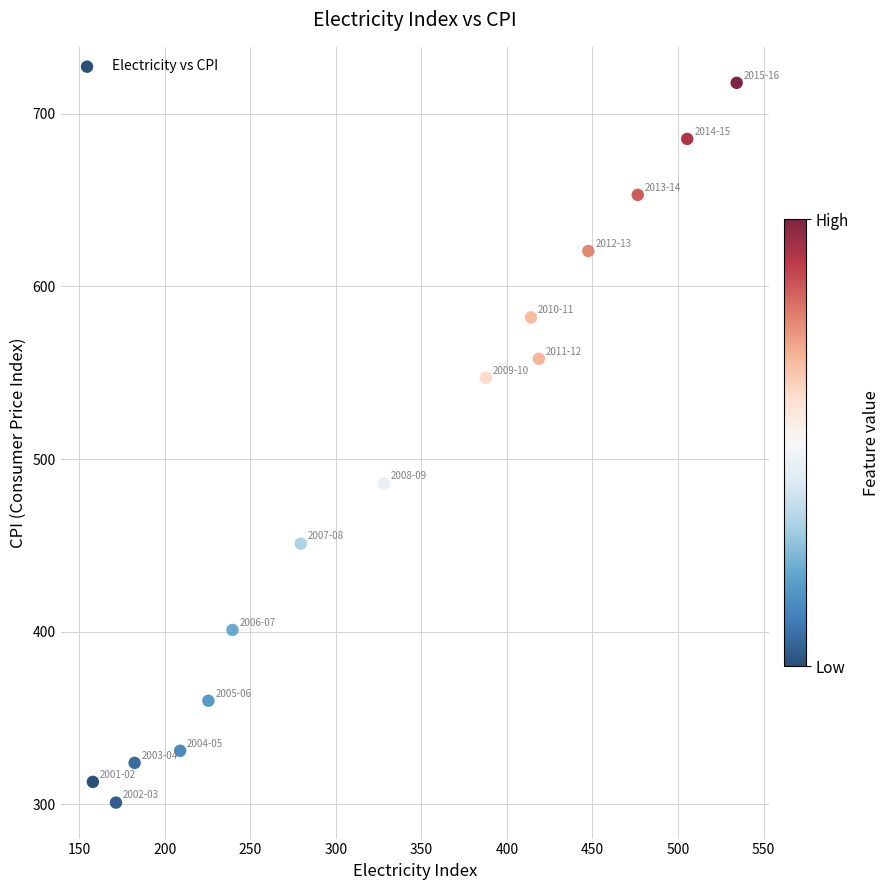

What Y value in the scatter plot is closest to 509?

486.0